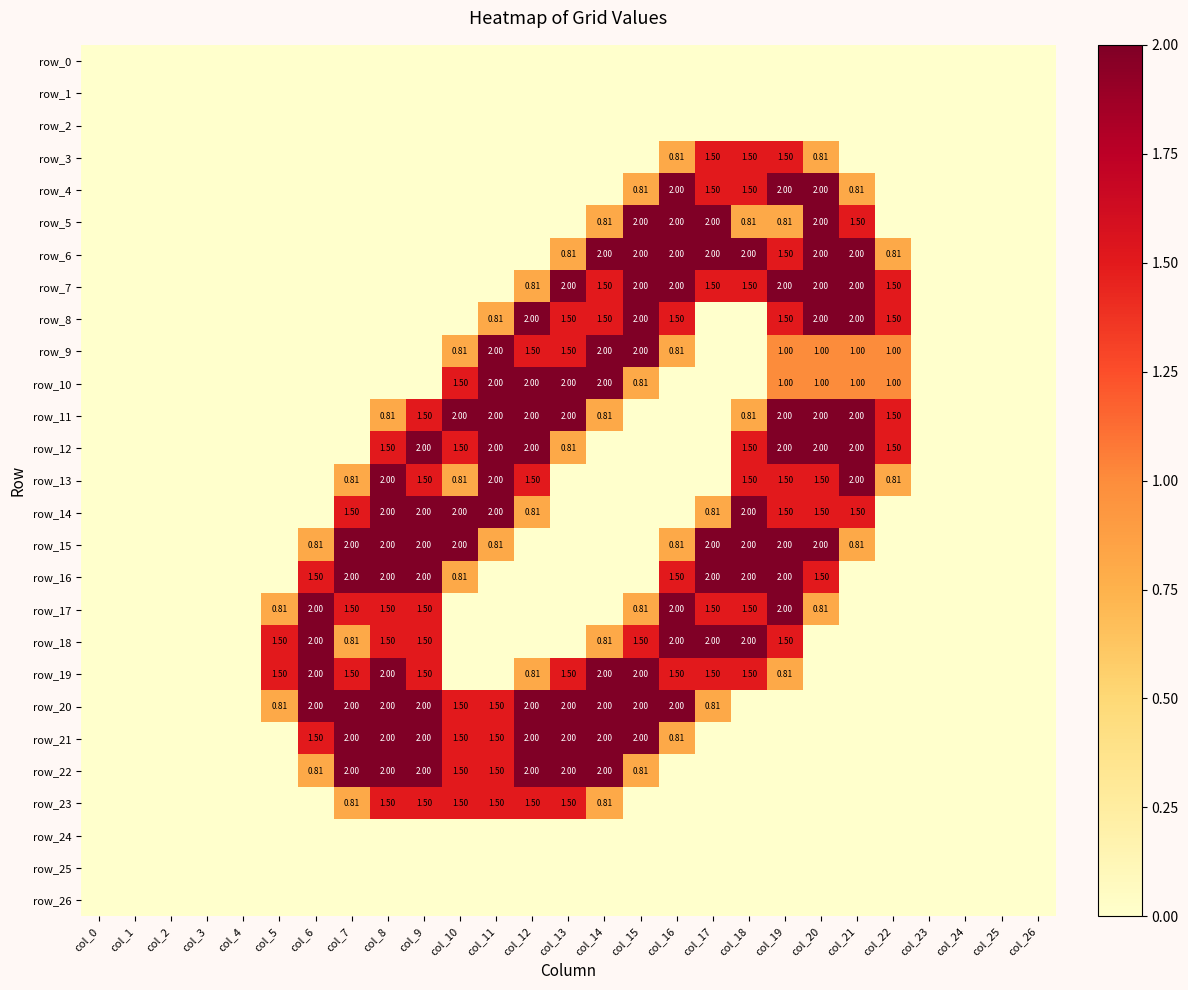

Reading left to right, extract all data points from this chart.

row_0: col_0=0.0	col_1=0.0	col_2=0.0	col_3=0.0	col_4=0.0	col_5=0.0	col_6=0.0	col_7=0.0	col_8=0.0	col_9=0.0	col_10=0.0	col_11=0.0	col_12=0.0	col_13=0.0	col_14=0.0	col_15=0.0	col_16=0.0	col_17=0.0	col_18=0.0	col_19=0.0	col_20=0.0	col_21=0.0	col_22=0.0	col_23=0.0	col_24=0.0	col_25=0.0	col_26=0.0
row_1: col_0=0.0	col_1=0.0	col_2=0.0	col_3=0.0	col_4=0.0	col_5=0.0	col_6=0.0	col_7=0.0	col_8=0.0	col_9=0.0	col_10=0.0	col_11=0.0	col_12=0.0	col_13=0.0	col_14=0.0	col_15=0.0	col_16=0.0	col_17=0.0	col_18=0.0	col_19=0.0	col_20=0.0	col_21=0.0	col_22=0.0	col_23=0.0	col_24=0.0	col_25=0.0	col_26=0.0
row_2: col_0=0.0	col_1=0.0	col_2=0.0	col_3=0.0	col_4=0.0	col_5=0.0	col_6=0.0	col_7=0.0	col_8=0.0	col_9=0.0	col_10=0.0	col_11=0.0	col_12=0.0	col_13=0.0	col_14=0.0	col_15=0.0	col_16=0.0	col_17=0.0	col_18=0.0	col_19=0.0	col_20=0.0	col_21=0.0	col_22=0.0	col_23=0.0	col_24=0.0	col_25=0.0	col_26=0.0
row_3: col_0=0.0	col_1=0.0	col_2=0.0	col_3=0.0	col_4=0.0	col_5=0.0	col_6=0.0	col_7=0.0	col_8=0.0	col_9=0.0	col_10=0.0	col_11=0.0	col_12=0.0	col_13=0.0	col_14=0.0	col_15=0.0	col_16=0.8	col_17=1.5	col_18=1.5	col_19=1.5	col_20=0.8	col_21=0.0	col_22=0.0	col_23=0.0	col_24=0.0	col_25=0.0	col_26=0.0
row_4: col_0=0.0	col_1=0.0	col_2=0.0	col_3=0.0	col_4=0.0	col_5=0.0	col_6=0.0	col_7=0.0	col_8=0.0	col_9=0.0	col_10=0.0	col_11=0.0	col_12=0.0	col_13=0.0	col_14=0.0	col_15=0.8	col_16=2.0	col_17=1.5	col_18=1.5	col_19=2.0	col_20=2.0	col_21=0.8	col_22=0.0	col_23=0.0	col_24=0.0	col_25=0.0	col_26=0.0
row_5: col_0=0.0	col_1=0.0	col_2=0.0	col_3=0.0	col_4=0.0	col_5=0.0	col_6=0.0	col_7=0.0	col_8=0.0	col_9=0.0	col_10=0.0	col_11=0.0	col_12=0.0	col_13=0.0	col_14=0.8	col_15=2.0	col_16=2.0	col_17=2.0	col_18=0.8	col_19=0.8	col_20=2.0	col_21=1.5	col_22=0.0	col_23=0.0	col_24=0.0	col_25=0.0	col_26=0.0
row_6: col_0=0.0	col_1=0.0	col_2=0.0	col_3=0.0	col_4=0.0	col_5=0.0	col_6=0.0	col_7=0.0	col_8=0.0	col_9=0.0	col_10=0.0	col_11=0.0	col_12=0.0	col_13=0.8	col_14=2.0	col_15=2.0	col_16=2.0	col_17=2.0	col_18=2.0	col_19=1.5	col_20=2.0	col_21=2.0	col_22=0.8	col_23=0.0	col_24=0.0	col_25=0.0	col_26=0.0
row_7: col_0=0.0	col_1=0.0	col_2=0.0	col_3=0.0	col_4=0.0	col_5=0.0	col_6=0.0	col_7=0.0	col_8=0.0	col_9=0.0	col_10=0.0	col_11=0.0	col_12=0.8	col_13=2.0	col_14=1.5	col_15=2.0	col_16=2.0	col_17=1.5	col_18=1.5	col_19=2.0	col_20=2.0	col_21=2.0	col_22=1.5	col_23=0.0	col_24=0.0	col_25=0.0	col_26=0.0
row_8: col_0=0.0	col_1=0.0	col_2=0.0	col_3=0.0	col_4=0.0	col_5=0.0	col_6=0.0	col_7=0.0	col_8=0.0	col_9=0.0	col_10=0.0	col_11=0.8	col_12=2.0	col_13=1.5	col_14=1.5	col_15=2.0	col_16=1.5	col_17=0.0	col_18=0.0	col_19=1.5	col_20=2.0	col_21=2.0	col_22=1.5	col_23=0.0	col_24=0.0	col_25=0.0	col_26=0.0
row_9: col_0=0.0	col_1=0.0	col_2=0.0	col_3=0.0	col_4=0.0	col_5=0.0	col_6=0.0	col_7=0.0	col_8=0.0	col_9=0.0	col_10=0.8	col_11=2.0	col_12=1.5	col_13=1.5	col_14=2.0	col_15=2.0	col_16=0.8	col_17=0.0	col_18=0.0	col_19=1.0	col_20=1.0	col_21=1.0	col_22=1.0	col_23=0.0	col_24=0.0	col_25=0.0	col_26=0.0
row_10: col_0=0.0	col_1=0.0	col_2=0.0	col_3=0.0	col_4=0.0	col_5=0.0	col_6=0.0	col_7=0.0	col_8=0.0	col_9=0.0	col_10=1.5	col_11=2.0	col_12=2.0	col_13=2.0	col_14=2.0	col_15=0.8	col_16=0.0	col_17=0.0	col_18=0.0	col_19=1.0	col_20=1.0	col_21=1.0	col_22=1.0	col_23=0.0	col_24=0.0	col_25=0.0	col_26=0.0
row_11: col_0=0.0	col_1=0.0	col_2=0.0	col_3=0.0	col_4=0.0	col_5=0.0	col_6=0.0	col_7=0.0	col_8=0.8	col_9=1.5	col_10=2.0	col_11=2.0	col_12=2.0	col_13=2.0	col_14=0.8	col_15=0.0	col_16=0.0	col_17=0.0	col_18=0.8	col_19=2.0	col_20=2.0	col_21=2.0	col_22=1.5	col_23=0.0	col_24=0.0	col_25=0.0	col_26=0.0
row_12: col_0=0.0	col_1=0.0	col_2=0.0	col_3=0.0	col_4=0.0	col_5=0.0	col_6=0.0	col_7=0.0	col_8=1.5	col_9=2.0	col_10=1.5	col_11=2.0	col_12=2.0	col_13=0.8	col_14=0.0	col_15=0.0	col_16=0.0	col_17=0.0	col_18=1.5	col_19=2.0	col_20=2.0	col_21=2.0	col_22=1.5	col_23=0.0	col_24=0.0	col_25=0.0	col_26=0.0
row_13: col_0=0.0	col_1=0.0	col_2=0.0	col_3=0.0	col_4=0.0	col_5=0.0	col_6=0.0	col_7=0.8	col_8=2.0	col_9=1.5	col_10=0.8	col_11=2.0	col_12=1.5	col_13=0.0	col_14=0.0	col_15=0.0	col_16=0.0	col_17=0.0	col_18=1.5	col_19=1.5	col_20=1.5	col_21=2.0	col_22=0.8	col_23=0.0	col_24=0.0	col_25=0.0	col_26=0.0
row_14: col_0=0.0	col_1=0.0	col_2=0.0	col_3=0.0	col_4=0.0	col_5=0.0	col_6=0.0	col_7=1.5	col_8=2.0	col_9=2.0	col_10=2.0	col_11=2.0	col_12=0.8	col_13=0.0	col_14=0.0	col_15=0.0	col_16=0.0	col_17=0.8	col_18=2.0	col_19=1.5	col_20=1.5	col_21=1.5	col_22=0.0	col_23=0.0	col_24=0.0	col_25=0.0	col_26=0.0
row_15: col_0=0.0	col_1=0.0	col_2=0.0	col_3=0.0	col_4=0.0	col_5=0.0	col_6=0.8	col_7=2.0	col_8=2.0	col_9=2.0	col_10=2.0	col_11=0.8	col_12=0.0	col_13=0.0	col_14=0.0	col_15=0.0	col_16=0.8	col_17=2.0	col_18=2.0	col_19=2.0	col_20=2.0	col_21=0.8	col_22=0.0	col_23=0.0	col_24=0.0	col_25=0.0	col_26=0.0
row_16: col_0=0.0	col_1=0.0	col_2=0.0	col_3=0.0	col_4=0.0	col_5=0.0	col_6=1.5	col_7=2.0	col_8=2.0	col_9=2.0	col_10=0.8	col_11=0.0	col_12=0.0	col_13=0.0	col_14=0.0	col_15=0.0	col_16=1.5	col_17=2.0	col_18=2.0	col_19=2.0	col_20=1.5	col_21=0.0	col_22=0.0	col_23=0.0	col_24=0.0	col_25=0.0	col_26=0.0
row_17: col_0=0.0	col_1=0.0	col_2=0.0	col_3=0.0	col_4=0.0	col_5=0.8	col_6=2.0	col_7=1.5	col_8=1.5	col_9=1.5	col_10=0.0	col_11=0.0	col_12=0.0	col_13=0.0	col_14=0.0	col_15=0.8	col_16=2.0	col_17=1.5	col_18=1.5	col_19=2.0	col_20=0.8	col_21=0.0	col_22=0.0	col_23=0.0	col_24=0.0	col_25=0.0	col_26=0.0
row_18: col_0=0.0	col_1=0.0	col_2=0.0	col_3=0.0	col_4=0.0	col_5=1.5	col_6=2.0	col_7=0.8	col_8=1.5	col_9=1.5	col_10=0.0	col_11=0.0	col_12=0.0	col_13=0.0	col_14=0.8	col_15=1.5	col_16=2.0	col_17=2.0	col_18=2.0	col_19=1.5	col_20=0.0	col_21=0.0	col_22=0.0	col_23=0.0	col_24=0.0	col_25=0.0	col_26=0.0
row_19: col_0=0.0	col_1=0.0	col_2=0.0	col_3=0.0	col_4=0.0	col_5=1.5	col_6=2.0	col_7=1.5	col_8=2.0	col_9=1.5	col_10=0.0	col_11=0.0	col_12=0.8	col_13=1.5	col_14=2.0	col_15=2.0	col_16=1.5	col_17=1.5	col_18=1.5	col_19=0.8	col_20=0.0	col_21=0.0	col_22=0.0	col_23=0.0	col_24=0.0	col_25=0.0	col_26=0.0
row_20: col_0=0.0	col_1=0.0	col_2=0.0	col_3=0.0	col_4=0.0	col_5=0.8	col_6=2.0	col_7=2.0	col_8=2.0	col_9=2.0	col_10=1.5	col_11=1.5	col_12=2.0	col_13=2.0	col_14=2.0	col_15=2.0	col_16=2.0	col_17=0.8	col_18=0.0	col_19=0.0	col_20=0.0	col_21=0.0	col_22=0.0	col_23=0.0	col_24=0.0	col_25=0.0	col_26=0.0
row_21: col_0=0.0	col_1=0.0	col_2=0.0	col_3=0.0	col_4=0.0	col_5=0.0	col_6=1.5	col_7=2.0	col_8=2.0	col_9=2.0	col_10=1.5	col_11=1.5	col_12=2.0	col_13=2.0	col_14=2.0	col_15=2.0	col_16=0.8	col_17=0.0	col_18=0.0	col_19=0.0	col_20=0.0	col_21=0.0	col_22=0.0	col_23=0.0	col_24=0.0	col_25=0.0	col_26=0.0
row_22: col_0=0.0	col_1=0.0	col_2=0.0	col_3=0.0	col_4=0.0	col_5=0.0	col_6=0.8	col_7=2.0	col_8=2.0	col_9=2.0	col_10=1.5	col_11=1.5	col_12=2.0	col_13=2.0	col_14=2.0	col_15=0.8	col_16=0.0	col_17=0.0	col_18=0.0	col_19=0.0	col_20=0.0	col_21=0.0	col_22=0.0	col_23=0.0	col_24=0.0	col_25=0.0	col_26=0.0
row_23: col_0=0.0	col_1=0.0	col_2=0.0	col_3=0.0	col_4=0.0	col_5=0.0	col_6=0.0	col_7=0.8	col_8=1.5	col_9=1.5	col_10=1.5	col_11=1.5	col_12=1.5	col_13=1.5	col_14=0.8	col_15=0.0	col_16=0.0	col_17=0.0	col_18=0.0	col_19=0.0	col_20=0.0	col_21=0.0	col_22=0.0	col_23=0.0	col_24=0.0	col_25=0.0	col_26=0.0
row_24: col_0=0.0	col_1=0.0	col_2=0.0	col_3=0.0	col_4=0.0	col_5=0.0	col_6=0.0	col_7=0.0	col_8=0.0	col_9=0.0	col_10=0.0	col_11=0.0	col_12=0.0	col_13=0.0	col_14=0.0	col_15=0.0	col_16=0.0	col_17=0.0	col_18=0.0	col_19=0.0	col_20=0.0	col_21=0.0	col_22=0.0	col_23=0.0	col_24=0.0	col_25=0.0	col_26=0.0
row_25: col_0=0.0	col_1=0.0	col_2=0.0	col_3=0.0	col_4=0.0	col_5=0.0	col_6=0.0	col_7=0.0	col_8=0.0	col_9=0.0	col_10=0.0	col_11=0.0	col_12=0.0	col_13=0.0	col_14=0.0	col_15=0.0	col_16=0.0	col_17=0.0	col_18=0.0	col_19=0.0	col_20=0.0	col_21=0.0	col_22=0.0	col_23=0.0	col_24=0.0	col_25=0.0	col_26=0.0
row_26: col_0=0.0	col_1=0.0	col_2=0.0	col_3=0.0	col_4=0.0	col_5=0.0	col_6=0.0	col_7=0.0	col_8=0.0	col_9=0.0	col_10=0.0	col_11=0.0	col_12=0.0	col_13=0.0	col_14=0.0	col_15=0.0	col_16=0.0	col_17=0.0	col_18=0.0	col_19=0.0	col_20=0.0	col_21=0.0	col_22=0.0	col_23=0.0	col_24=0.0	col_25=0.0	col_26=0.0